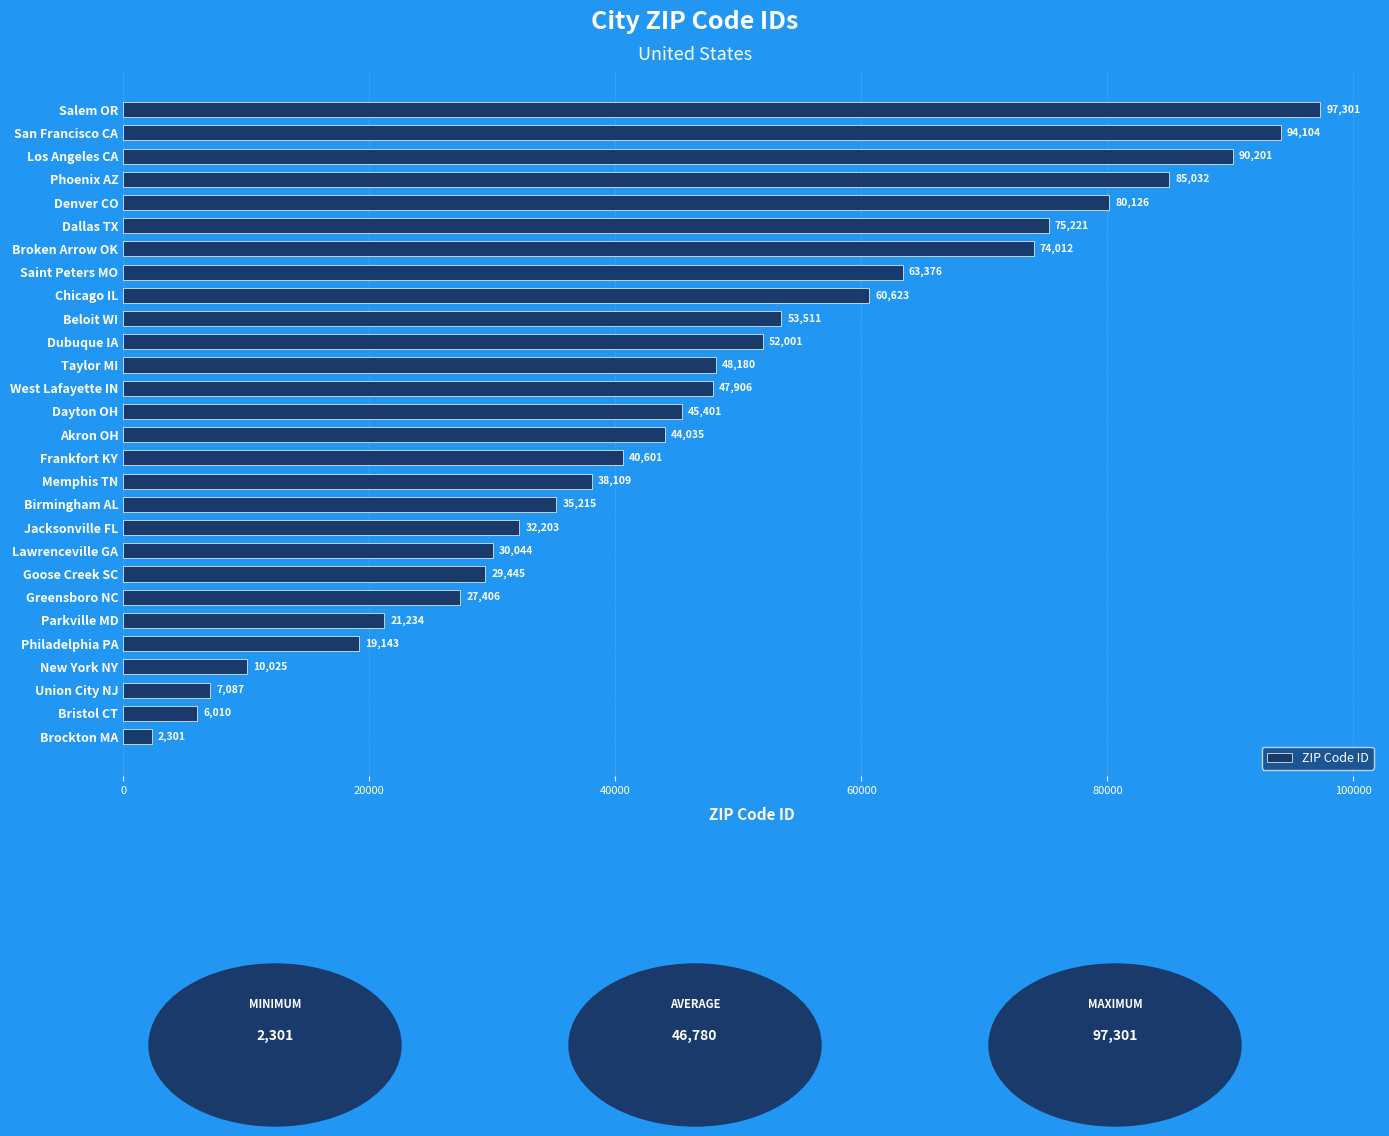

The value at Union City NJ is 7087. True or false?

True